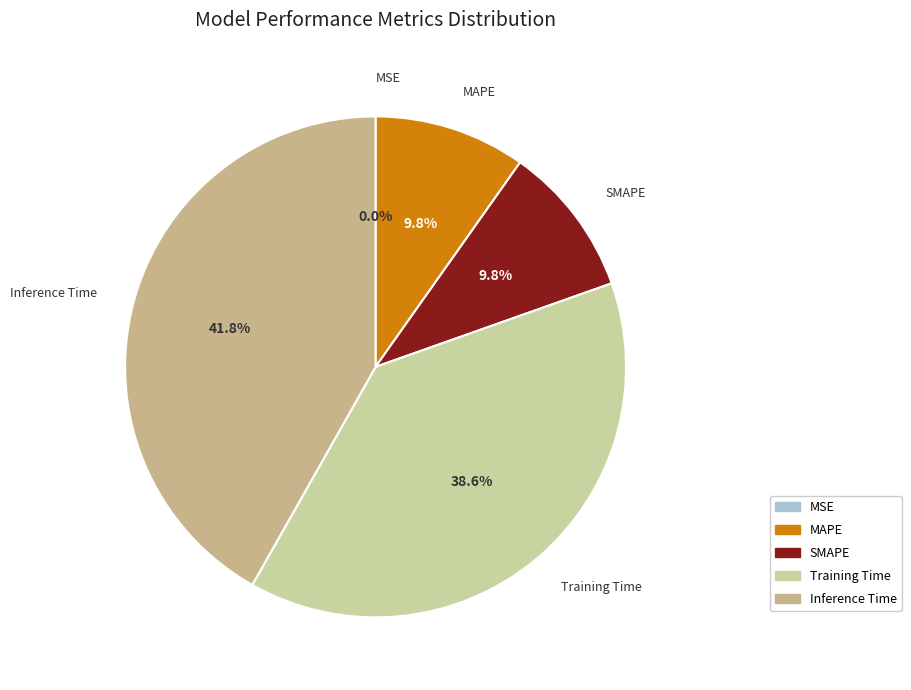

Is it true that Inference Time is 37% of the pie?

False